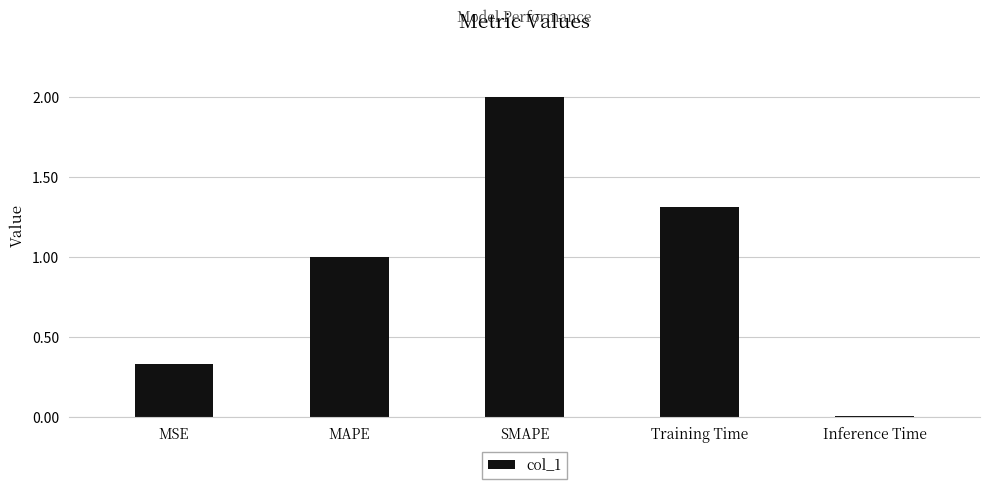

Are the bars horizontal?

No